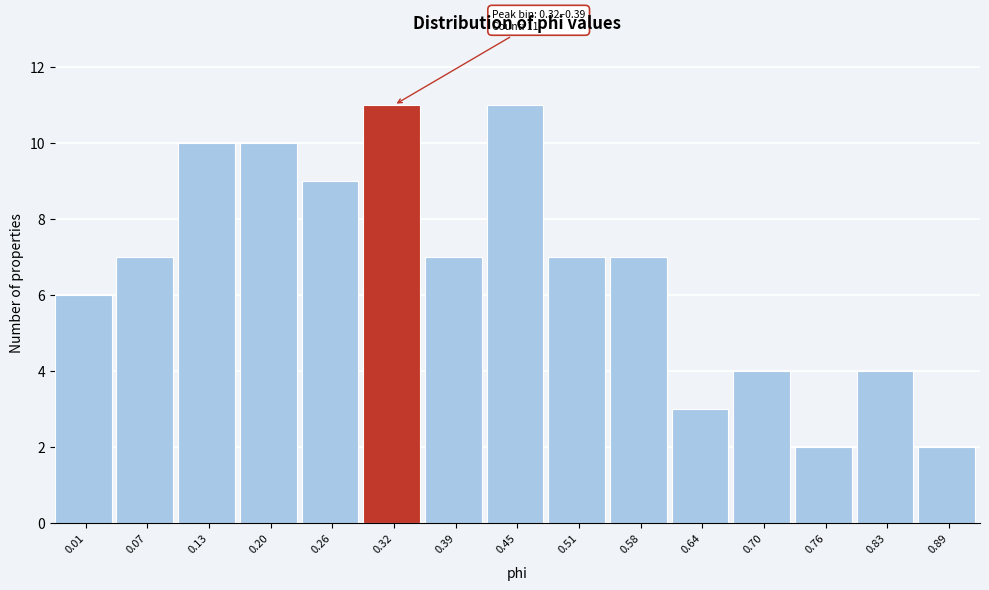

Reading left to right, list all the values displayed in this chart.

6	7	10	10	9	11	7	11	7	7	3	4	2	4	2